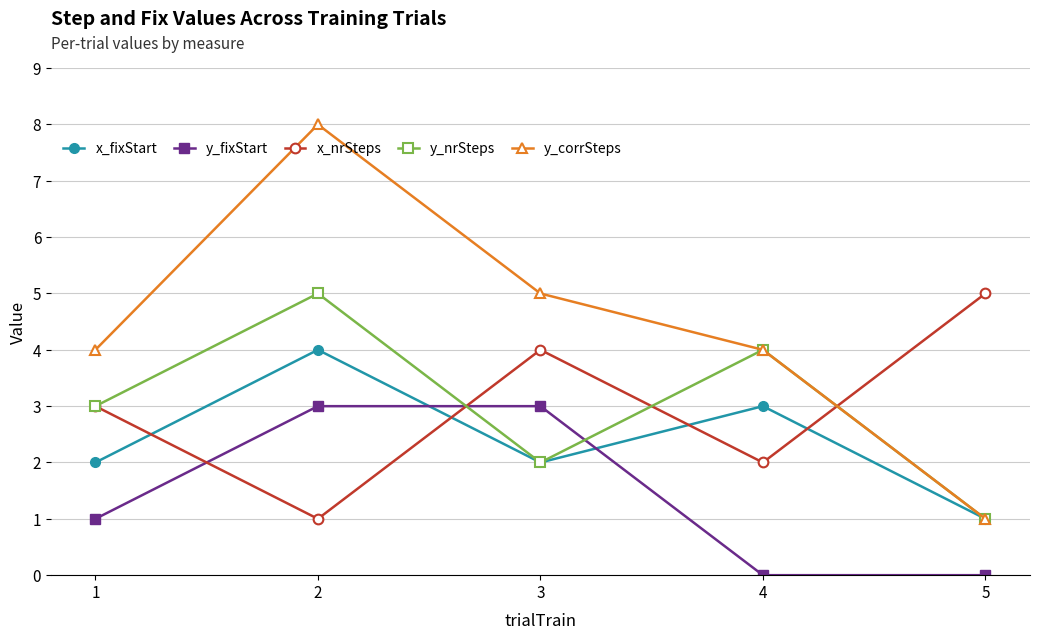

What is the difference between the y_nrSteps values at 1 and 4?

1